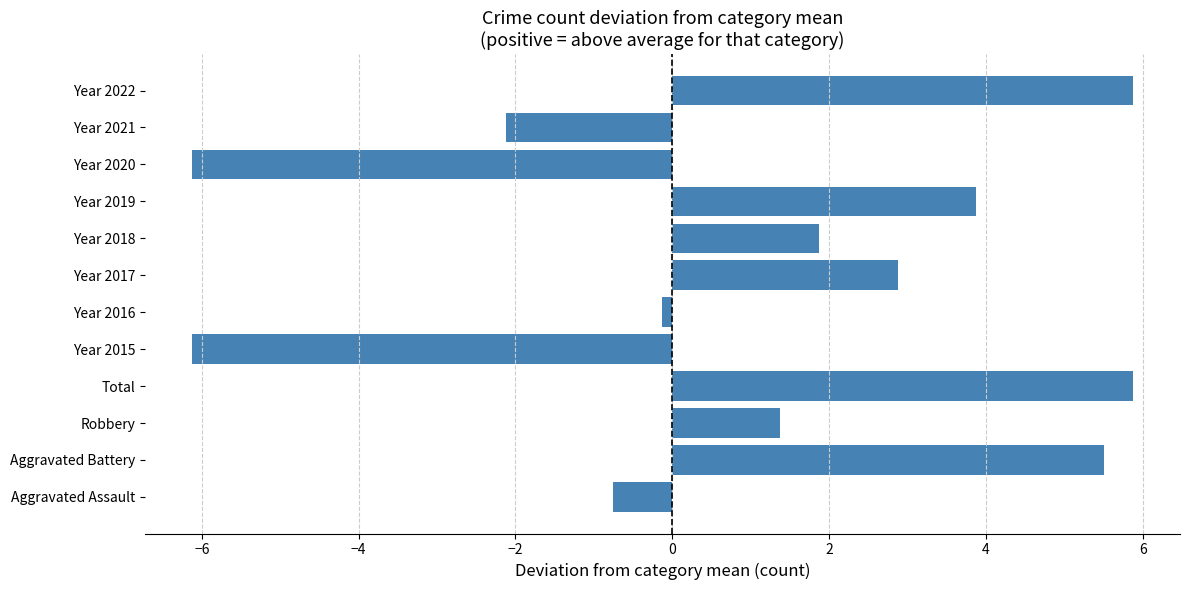

What is the minimum value shown in the chart?

-6.1